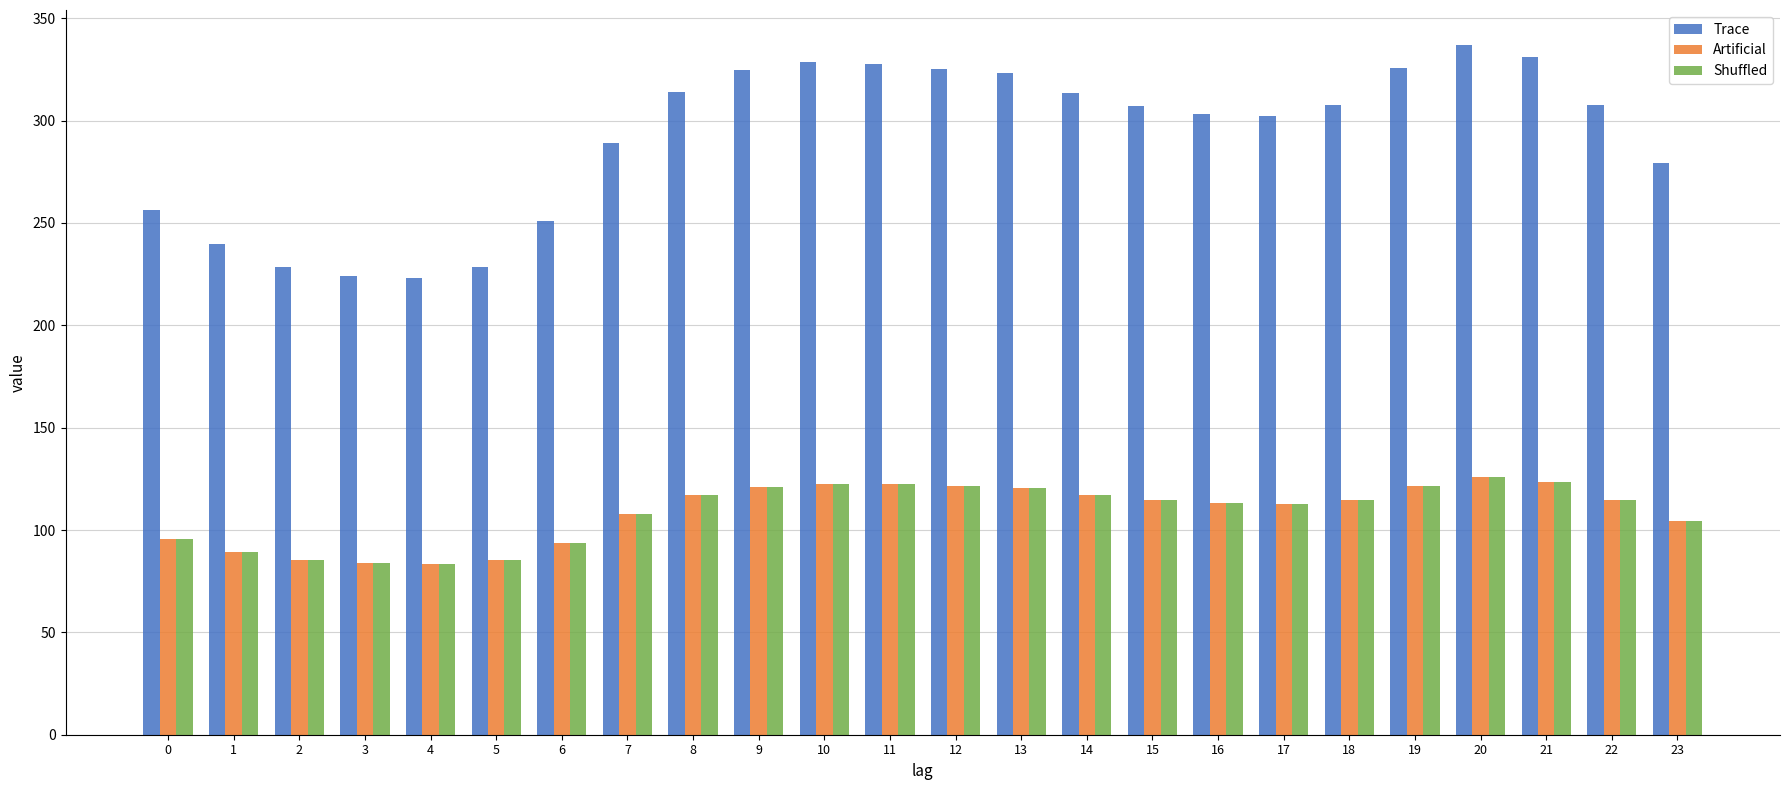

What is the difference between the Artificial values at 8 and 2?

31.9